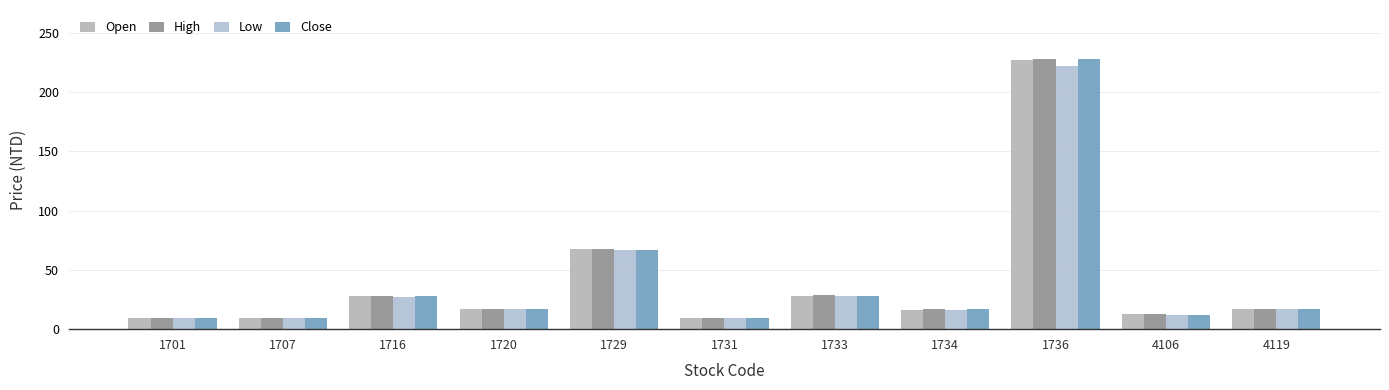

What is the value of the Open bar at the 1st from the left?

9.7